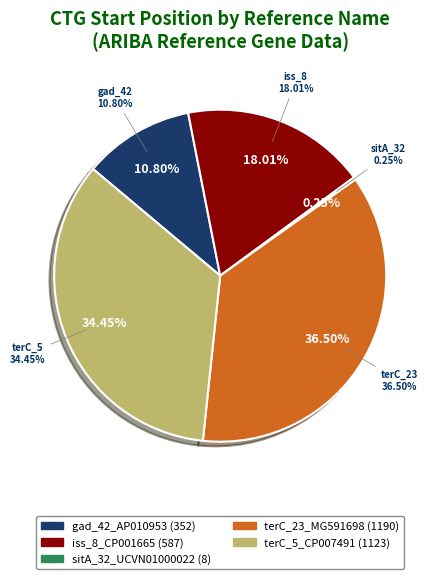

To the nearest percent, what percentage of the pie is terC_5_CP007491?

34%